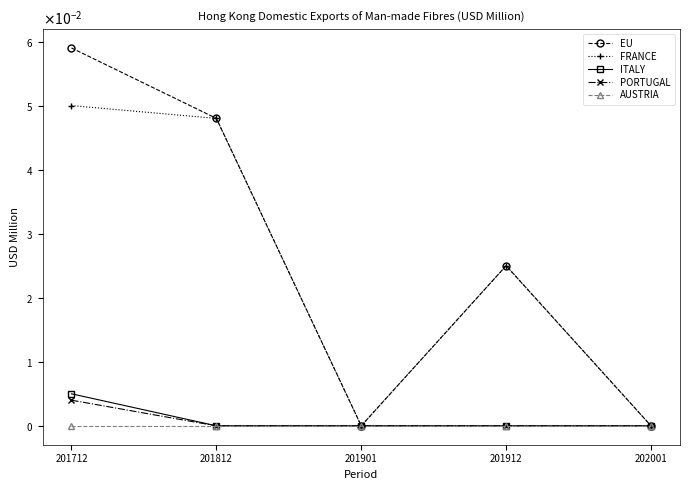

What are all the series names shown in the legend?

EU, FRANCE, ITALY, PORTUGAL, AUSTRIA